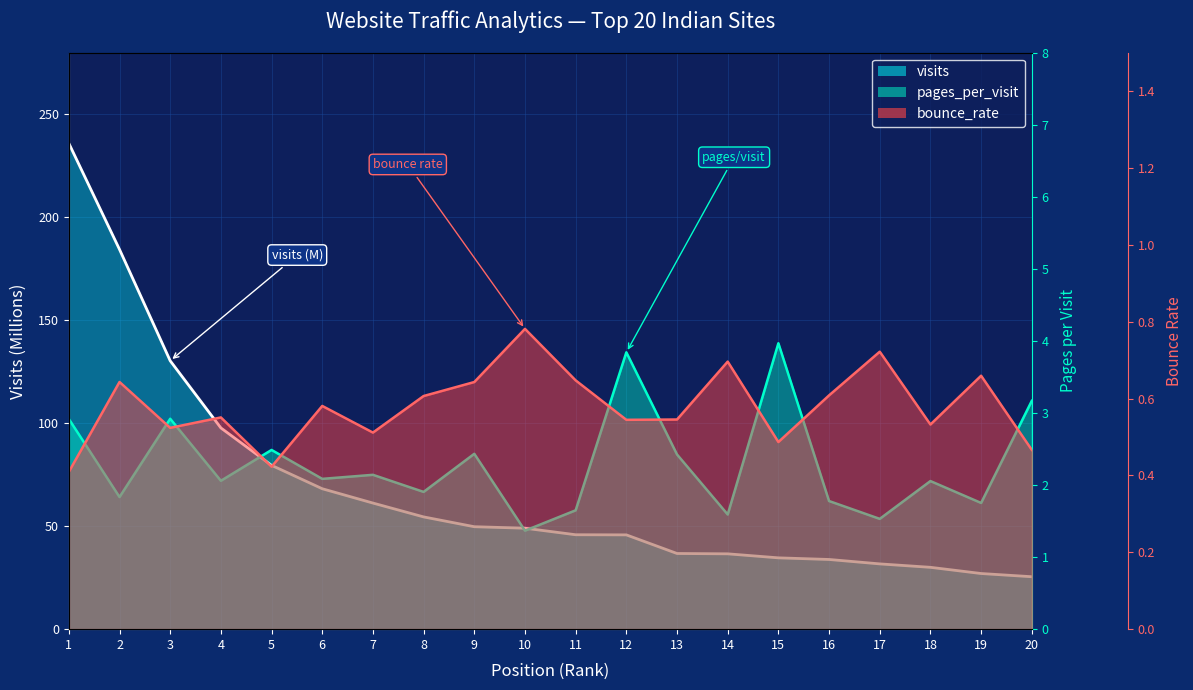

Is the value of pages_per_visit at 18 greater than the value of bounce_rate at 19?

Yes